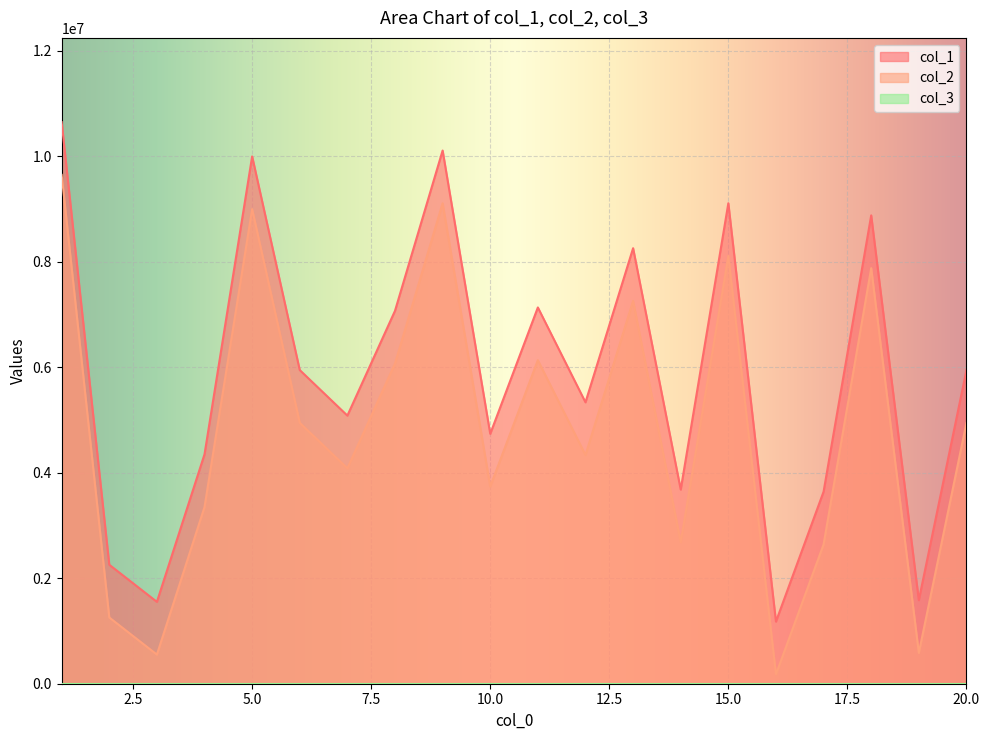

What is the difference between the maximum and minimum values in the col_2 series?

9470345